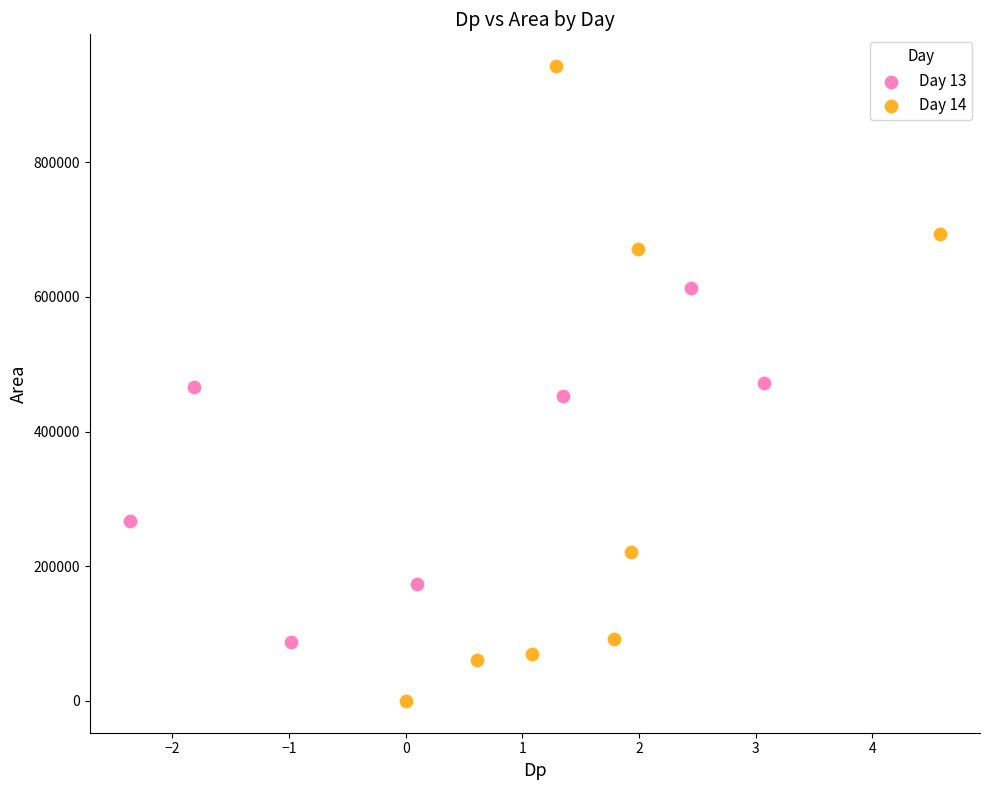

Which series contains the highest Y value?

Day 14